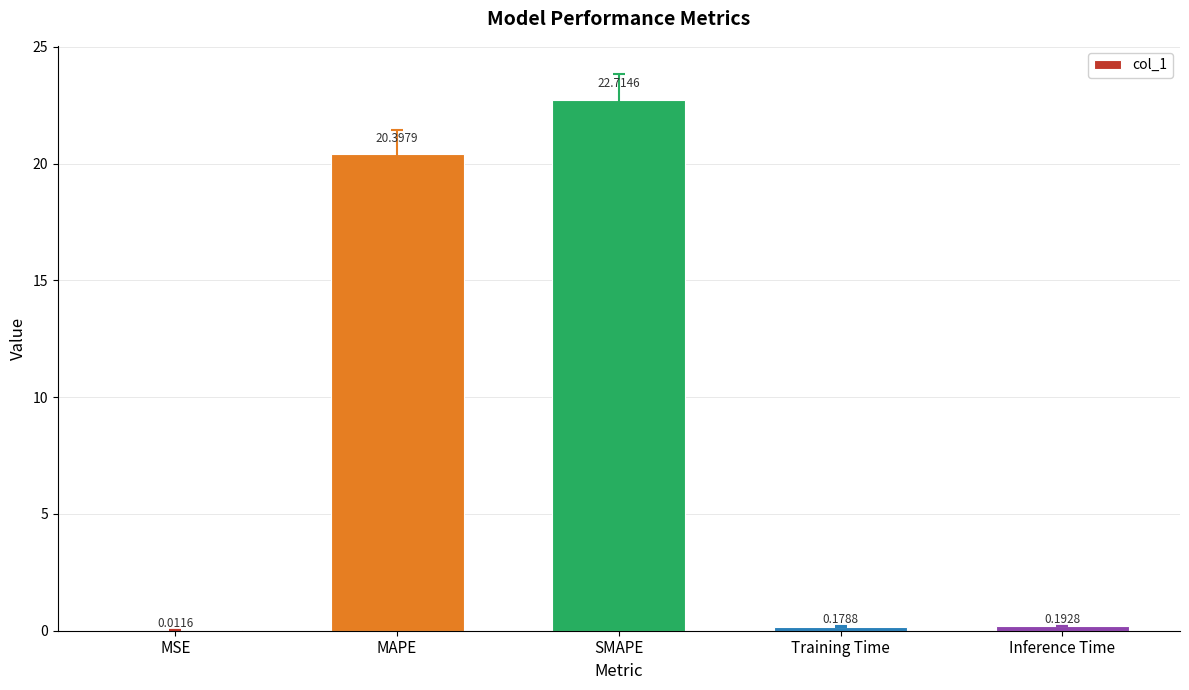

What is the sum of all values?

43.5